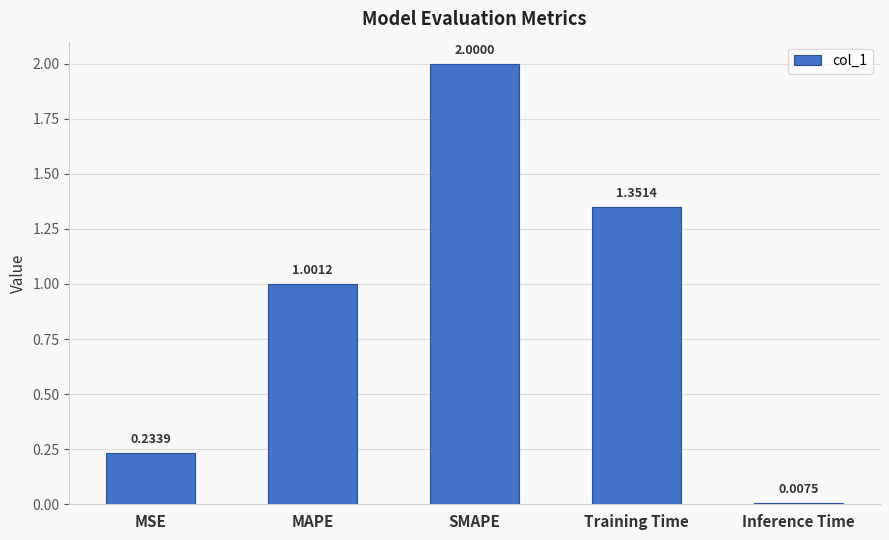

List the labels in order of value, largest first.

SMAPE, Training Time, MAPE, MSE, Inference Time